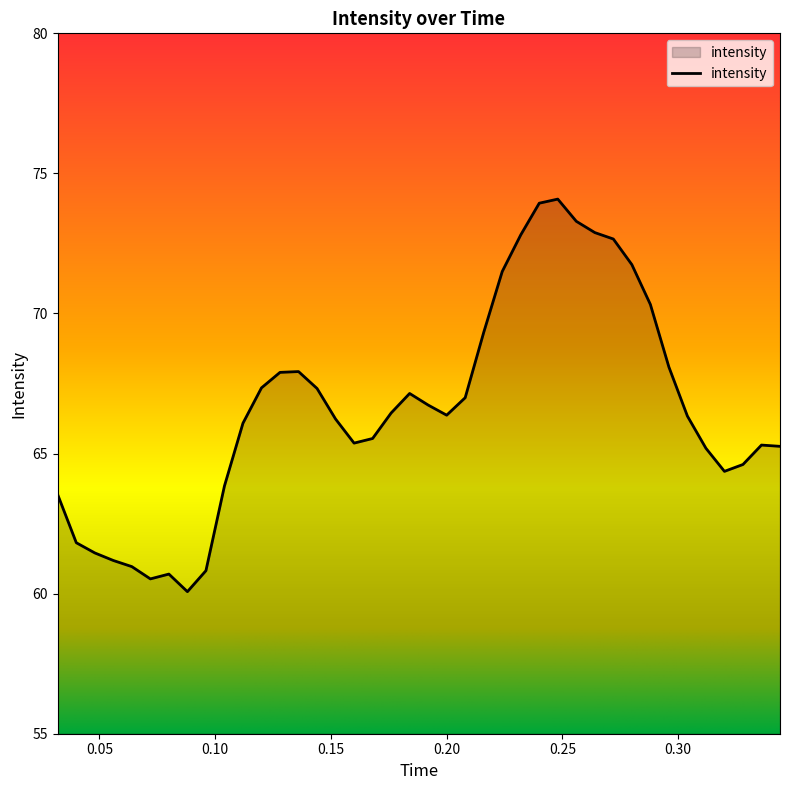

What is the average value?

66.6